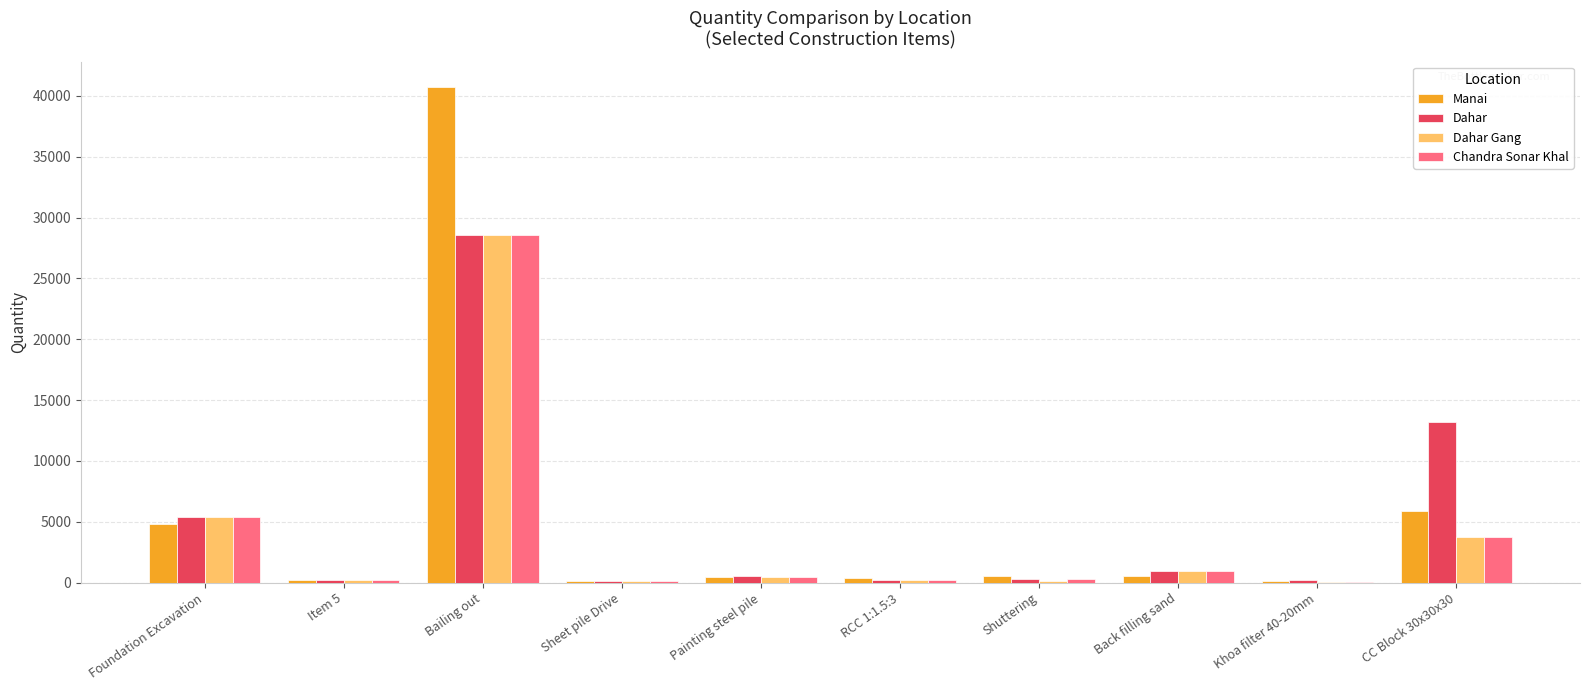

What is the difference between the Chandra Sonar Khal values at RCC 1:1.5:3 and Shuttering?

49.5